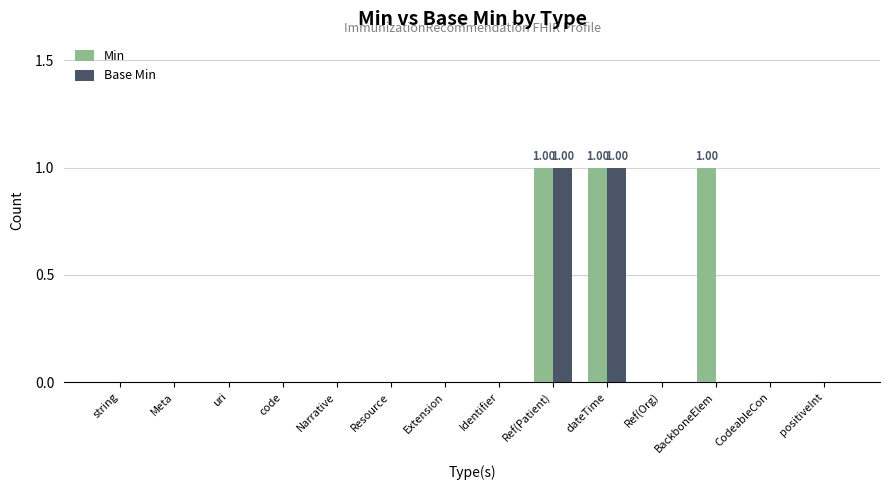

How many data points does each series have?

14